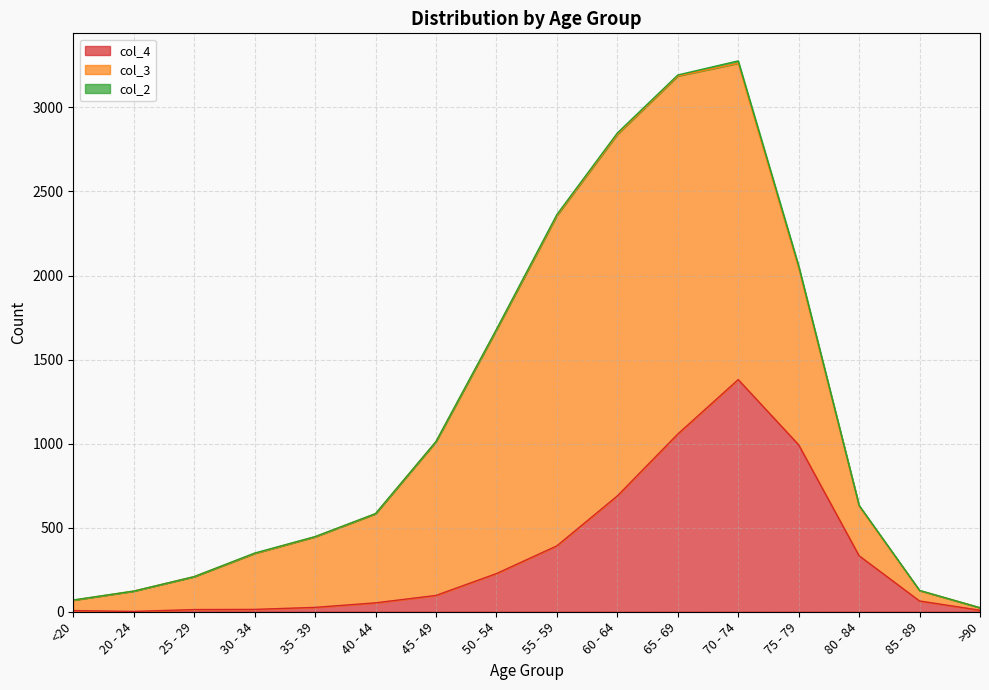

What is the spread (max minus min) of values at 60 - 64?

2143